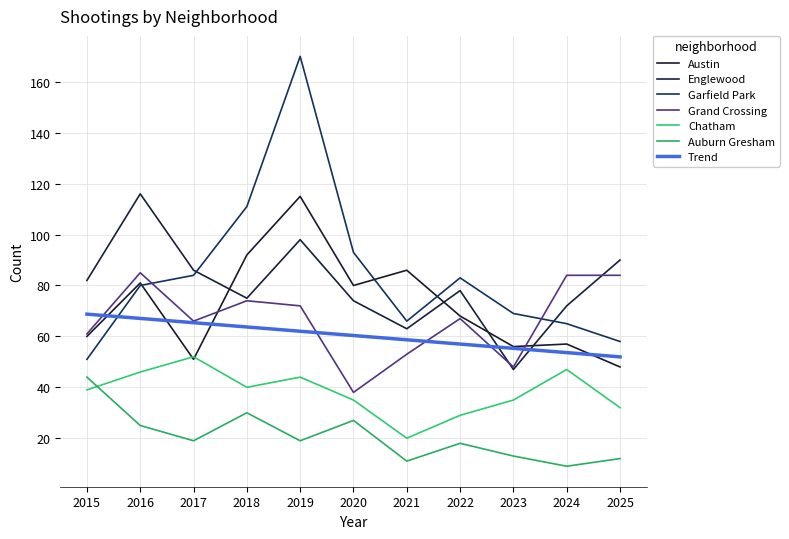

How many values in the Englewood series exceed 78?

5